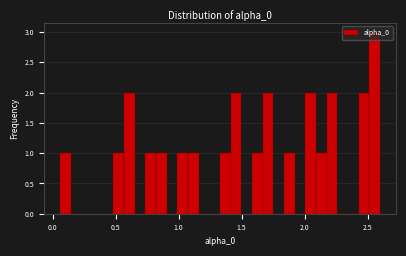

Read against the x-axis, roughly where is the centre of the tallest bar?

2.55